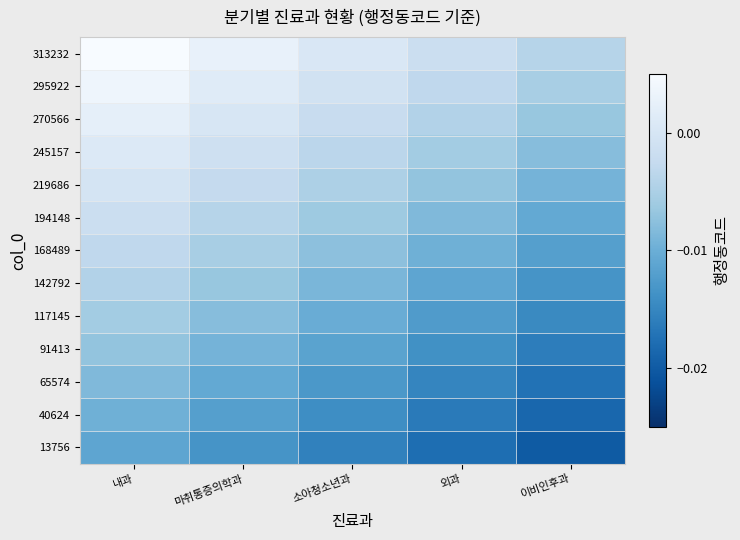

At how many categories does at least one series exceed 0?

3